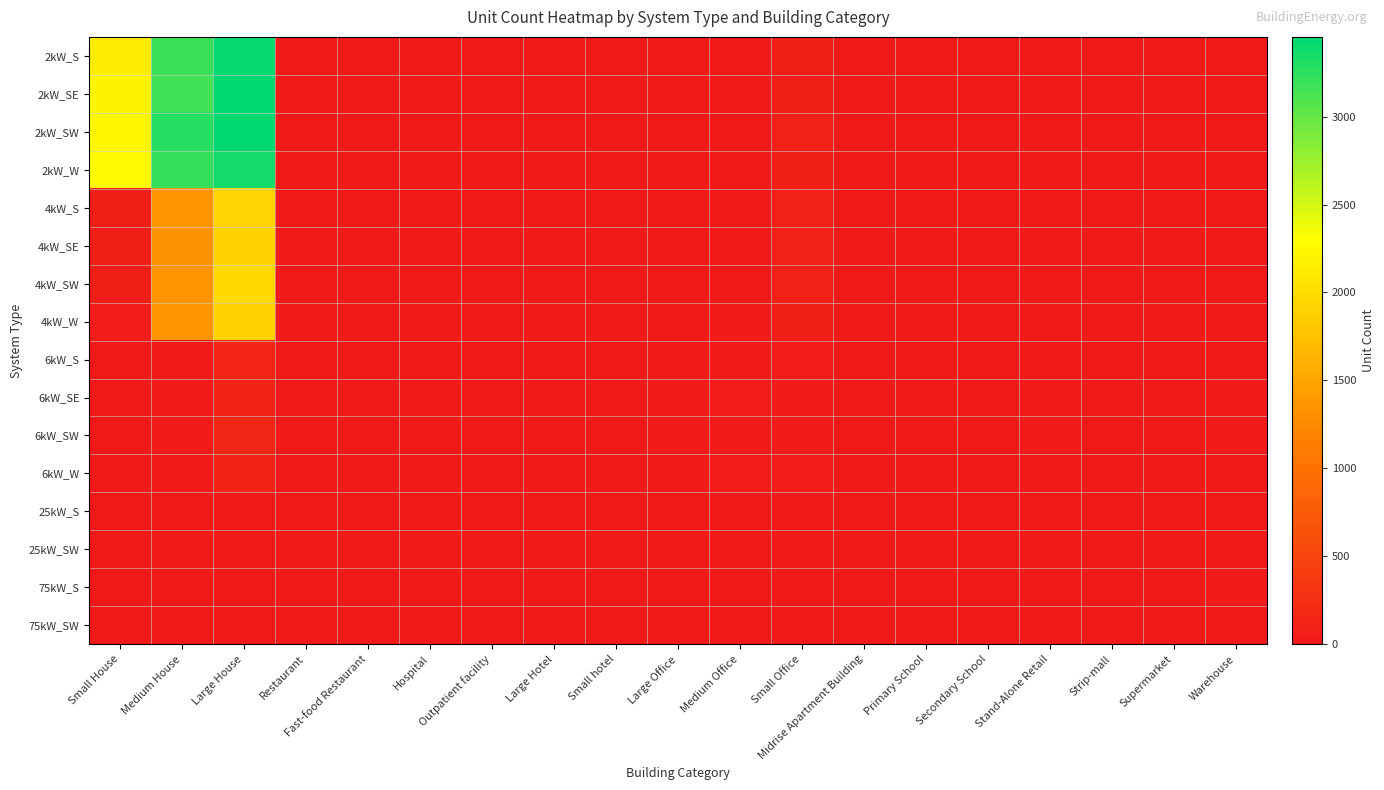

Reading right to left, what are all the values shown in this chart?

2kW_S: Warehouse=0	Supermarket=0	Strip-mall=1	Stand-Alone Retail=1	Secondary School=1	Primary School=0	Midrise Apartment Building=0	Small Office=66	Medium Office=7	Large Office=1	Small hotel=0	Large Hotel=0	Outpatient facility=1	Hospital=0	Fast-food Restaurant=6	Restaurant=9	Large House=3420	Medium House=3191	Small House=2135
2kW_SE: Warehouse=0	Supermarket=0	Strip-mall=0	Stand-Alone Retail=0	Secondary School=0	Primary School=0	Midrise Apartment Building=1	Small Office=73	Medium Office=16	Large Office=0	Small hotel=0	Large Hotel=0	Outpatient facility=0	Hospital=0	Fast-food Restaurant=5	Restaurant=7	Large House=3453	Medium House=3152	Small House=2209
2kW_SW: Warehouse=2	Supermarket=0	Strip-mall=0	Stand-Alone Retail=0	Secondary School=0	Primary School=0	Midrise Apartment Building=2	Small Office=91	Medium Office=6	Large Office=1	Small hotel=0	Large Hotel=0	Outpatient facility=2	Hospital=0	Fast-food Restaurant=6	Restaurant=7	Large House=3440	Medium House=3281	Small House=2239
2kW_W: Warehouse=3	Supermarket=0	Strip-mall=0	Stand-Alone Retail=2	Secondary School=0	Primary School=0	Midrise Apartment Building=0	Small Office=62	Medium Office=9	Large Office=0	Small hotel=0	Large Hotel=0	Outpatient facility=1	Hospital=0	Fast-food Restaurant=7	Restaurant=4	Large House=3362	Medium House=3223	Small House=2265
4kW_S: Warehouse=5	Supermarket=0	Strip-mall=0	Stand-Alone Retail=7	Secondary School=0	Primary School=0	Midrise Apartment Building=1	Small Office=78	Medium Office=23	Large Office=7	Small hotel=1	Large Hotel=0	Outpatient facility=1	Hospital=0	Fast-food Restaurant=2	Restaurant=11	Large House=1927	Medium House=1340	Small House=65
4kW_SE: Warehouse=4	Supermarket=1	Strip-mall=0	Stand-Alone Retail=5	Secondary School=0	Primary School=0	Midrise Apartment Building=1	Small Office=96	Medium Office=20	Large Office=4	Small hotel=1	Large Hotel=0	Outpatient facility=2	Hospital=0	Fast-food Restaurant=5	Restaurant=8	Large House=1903	Medium House=1327	Small House=56
4kW_SW: Warehouse=5	Supermarket=1	Strip-mall=1	Stand-Alone Retail=6	Secondary School=2	Primary School=0	Midrise Apartment Building=1	Small Office=83	Medium Office=19	Large Office=6	Small hotel=0	Large Hotel=0	Outpatient facility=0	Hospital=2	Fast-food Restaurant=2	Restaurant=4	Large House=1965	Medium House=1348	Small House=67
4kW_W: Warehouse=4	Supermarket=0	Strip-mall=1	Stand-Alone Retail=5	Secondary School=1	Primary School=0	Midrise Apartment Building=1	Small Office=74	Medium Office=31	Large Office=5	Small hotel=0	Large Hotel=0	Outpatient facility=3	Hospital=0	Fast-food Restaurant=4	Restaurant=5	Large House=1906	Medium House=1355	Small House=52
6kW_S: Warehouse=15	Supermarket=5	Strip-mall=3	Stand-Alone Retail=29	Secondary School=4	Primary School=4	Midrise Apartment Building=5	Small Office=38	Medium Office=28	Large Office=21	Small hotel=1	Large Hotel=3	Outpatient facility=8	Hospital=1	Fast-food Restaurant=0	Restaurant=2	Large House=143	Medium House=25	Small House=0
6kW_SE: Warehouse=26	Supermarket=0	Strip-mall=6	Stand-Alone Retail=14	Secondary School=3	Primary School=3	Midrise Apartment Building=4	Small Office=24	Medium Office=36	Large Office=22	Small hotel=0	Large Hotel=3	Outpatient facility=3	Hospital=0	Fast-food Restaurant=0	Restaurant=1	Large House=122	Medium House=26	Small House=0
6kW_SW: Warehouse=28	Supermarket=0	Strip-mall=2	Stand-Alone Retail=22	Secondary School=2	Primary School=3	Midrise Apartment Building=5	Small Office=33	Medium Office=32	Large Office=21	Small hotel=1	Large Hotel=2	Outpatient facility=4	Hospital=3	Fast-food Restaurant=0	Restaurant=5	Large House=158	Medium House=33	Small House=0
6kW_W: Warehouse=17	Supermarket=2	Strip-mall=6	Stand-Alone Retail=17	Secondary School=5	Primary School=2	Midrise Apartment Building=3	Small Office=35	Medium Office=42	Large Office=13	Small hotel=2	Large Hotel=3	Outpatient facility=7	Hospital=0	Fast-food Restaurant=0	Restaurant=6	Large House=131	Medium House=22	Small House=0
25kW_S: Warehouse=8	Supermarket=1	Strip-mall=3	Stand-Alone Retail=6	Secondary School=5	Primary School=2	Midrise Apartment Building=1	Small Office=0	Medium Office=6	Large Office=7	Small hotel=1	Large Hotel=1	Outpatient facility=1	Hospital=0	Fast-food Restaurant=0	Restaurant=0	Large House=0	Medium House=0	Small House=0
25kW_SW: Warehouse=8	Supermarket=1	Strip-mall=3	Stand-Alone Retail=2	Secondary School=3	Primary School=2	Midrise Apartment Building=1	Small Office=0	Medium Office=2	Large Office=5	Small hotel=0	Large Hotel=0	Outpatient facility=1	Hospital=0	Fast-food Restaurant=0	Restaurant=0	Large House=0	Medium House=0	Small House=0
75kW_S: Warehouse=22	Supermarket=10	Strip-mall=4	Stand-Alone Retail=20	Secondary School=8	Primary School=3	Midrise Apartment Building=3	Small Office=0	Medium Office=2	Large Office=6	Small hotel=0	Large Hotel=0	Outpatient facility=1	Hospital=1	Fast-food Restaurant=0	Restaurant=0	Large House=0	Medium House=0	Small House=0
75kW_SW: Warehouse=18	Supermarket=6	Strip-mall=7	Stand-Alone Retail=19	Secondary School=3	Primary School=5	Midrise Apartment Building=1	Small Office=0	Medium Office=3	Large Office=11	Small hotel=0	Large Hotel=1	Outpatient facility=2	Hospital=0	Fast-food Restaurant=0	Restaurant=0	Large House=0	Medium House=0	Small House=0